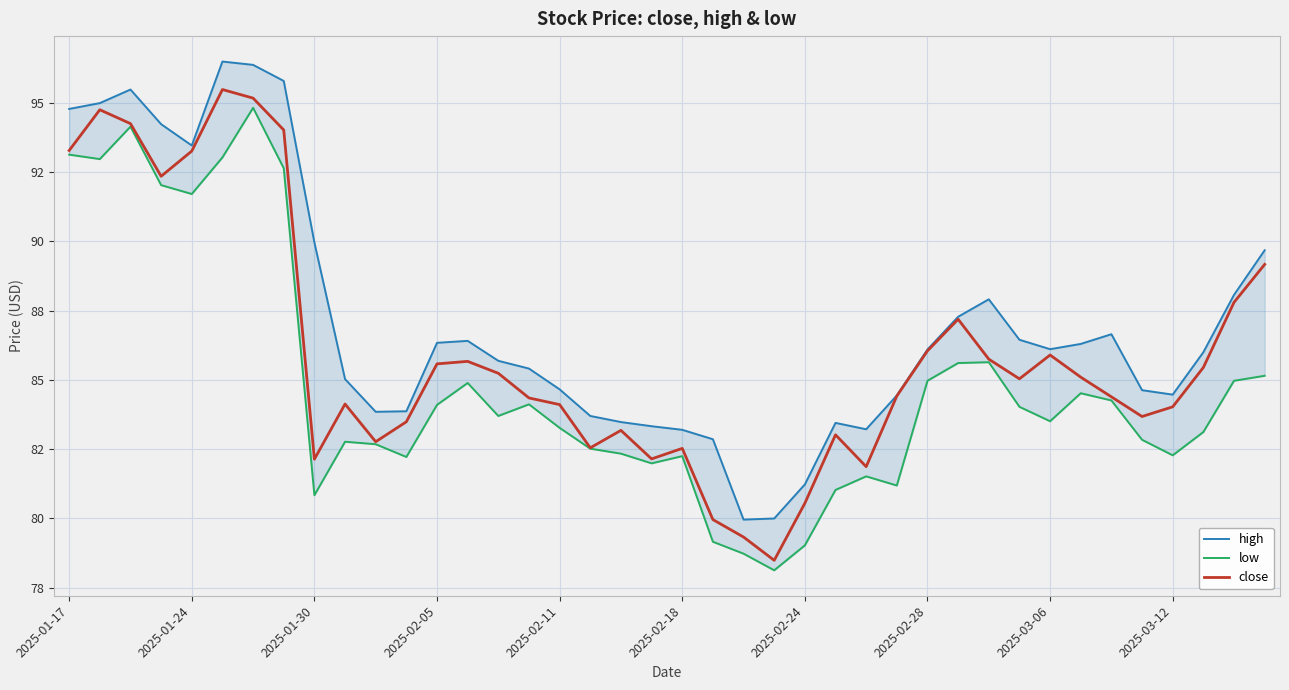

What is the difference between the highest and lowest values at 2025-03-06?

2.6